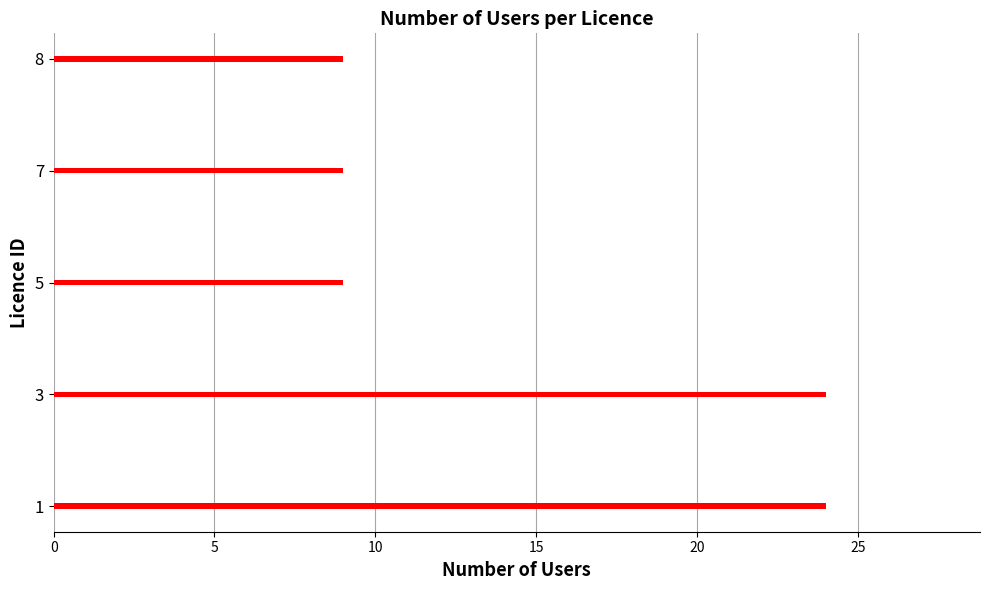

Count the number of categories in the chart.

5